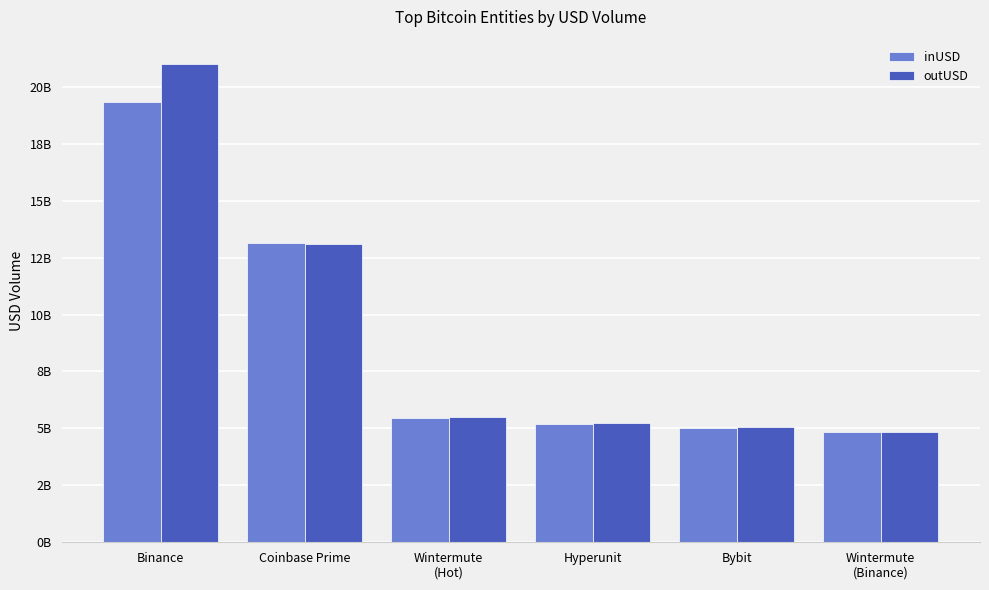

Does the chart contain stacked bars?

No